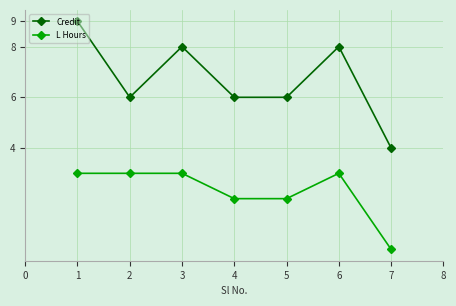

Is the value of L Hours at 5 greater than the value of Credit at 1?

No